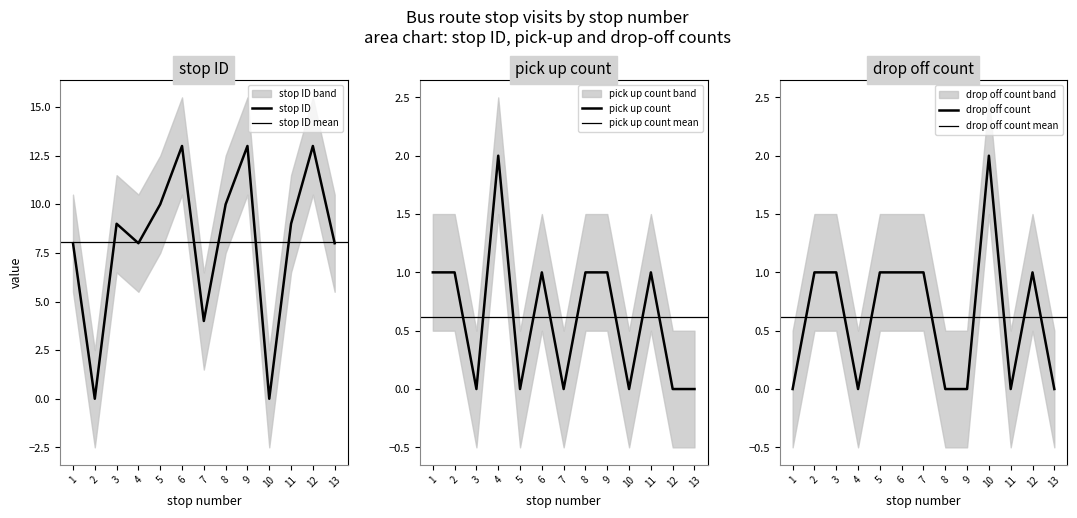

Is this an area chart (filled region under the line)?

No